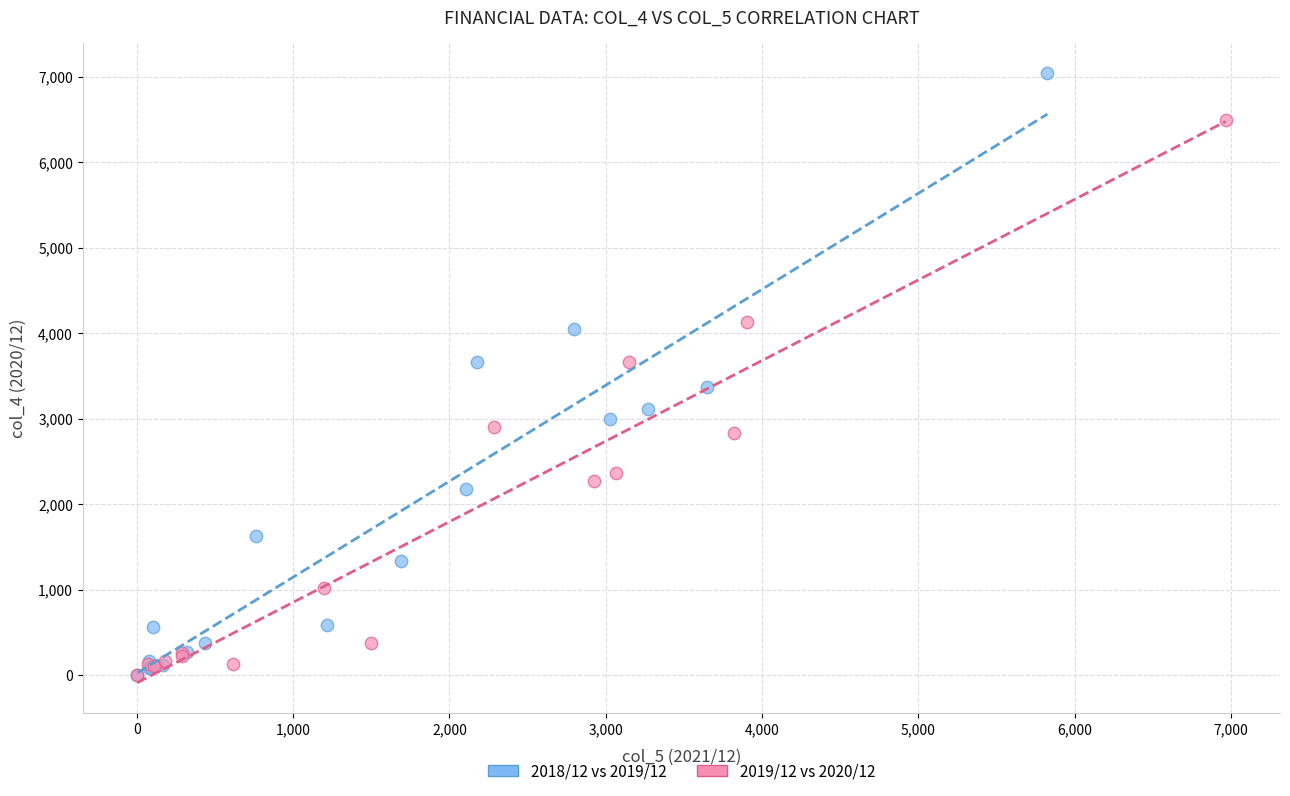

Which series has the largest Y range (max minus min)?

2018/12 vs 2019/12